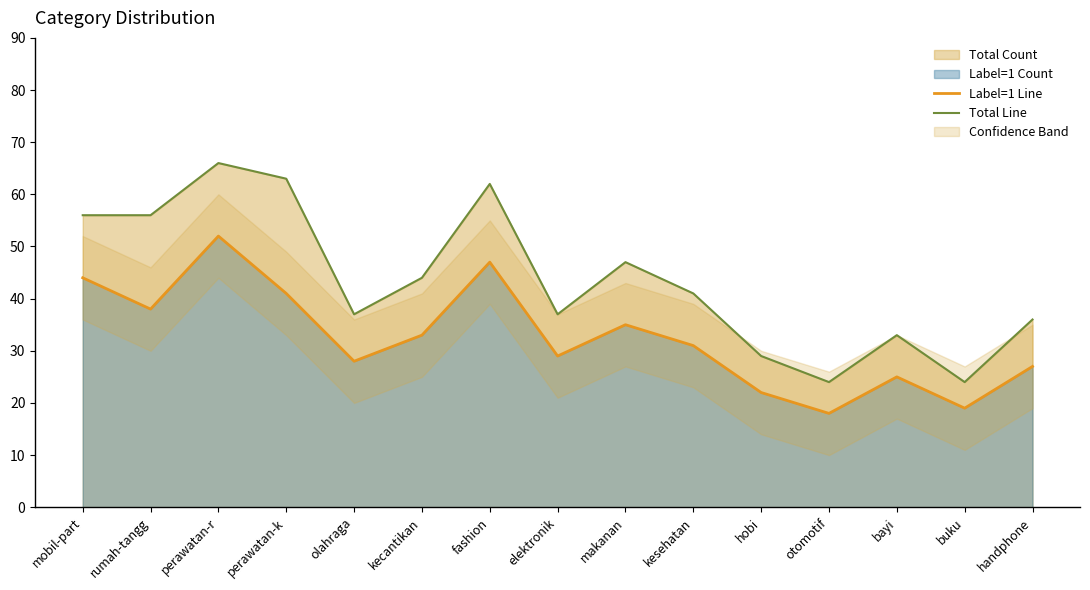

What is the minimum value for Total Line?

24